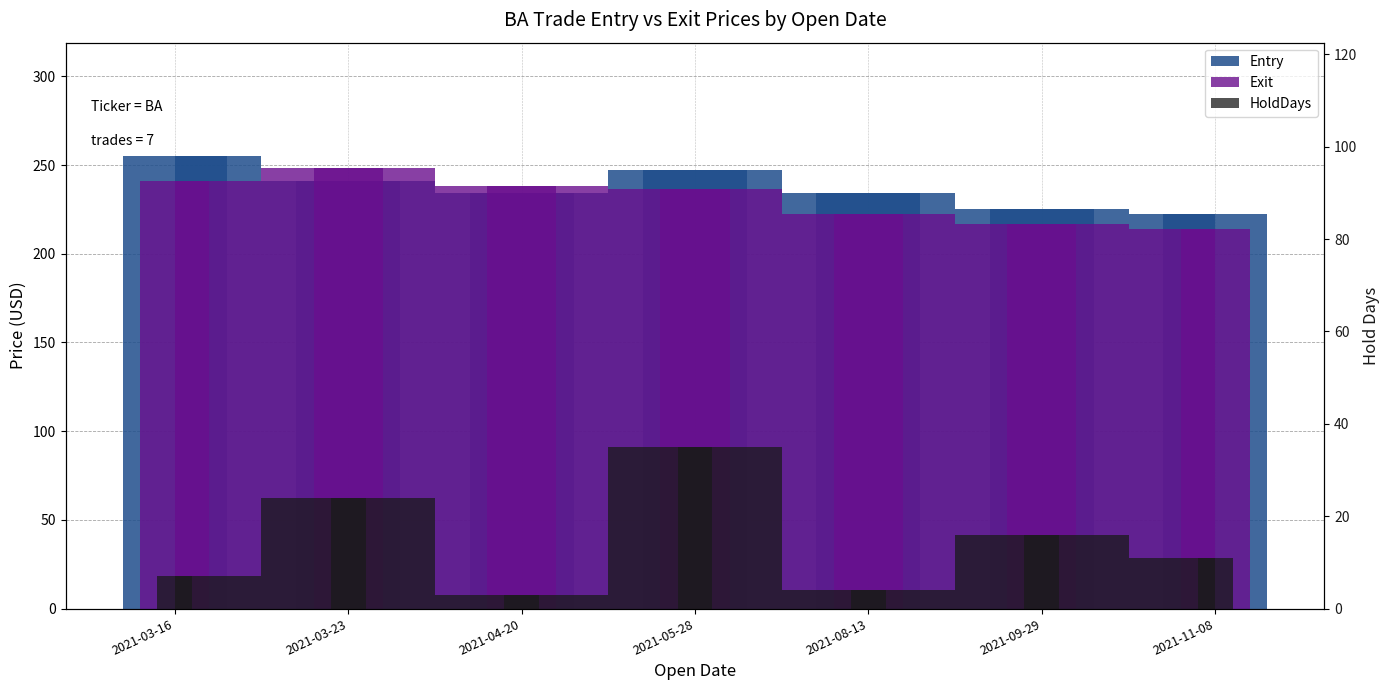

Where does the HoldDays series first go above 11?

2021-03-23